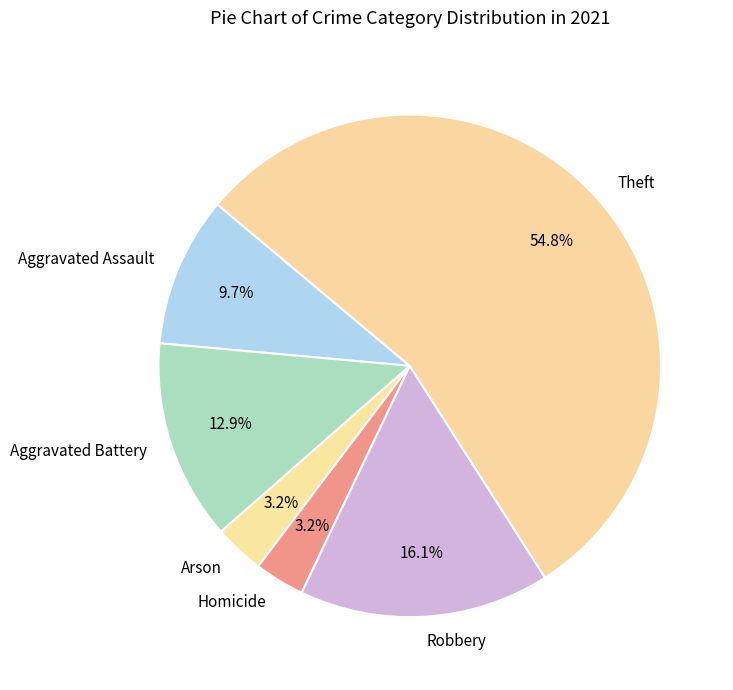

Combined, what portion of the pie is Aggravated Assault and Robbery?

25.8%